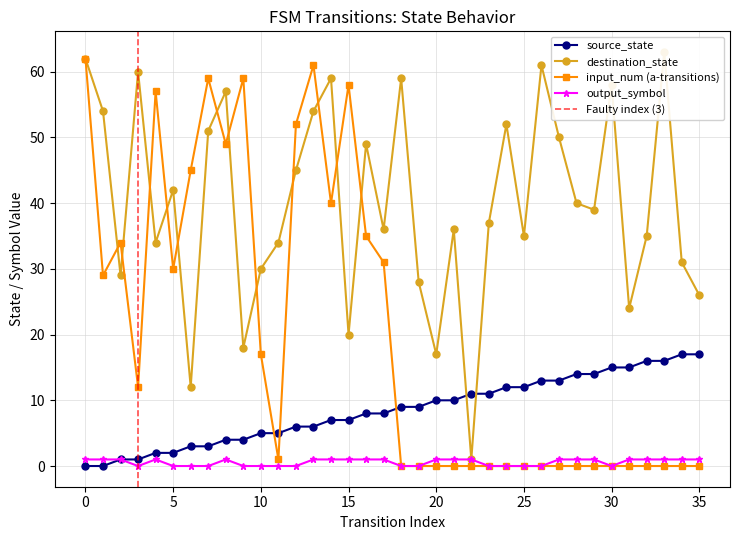

True or false: destination_state and source_state intersect in this chart.

True